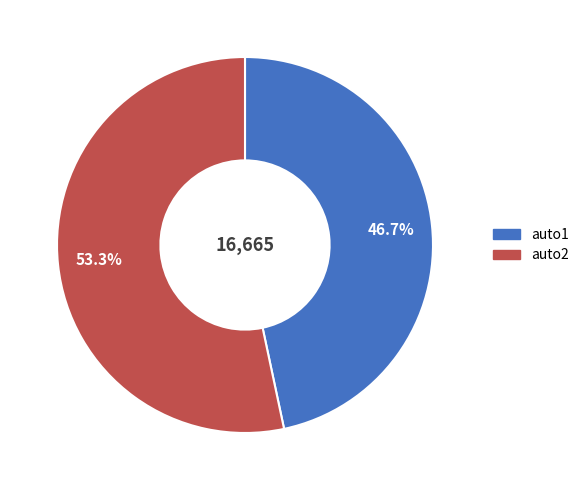

Is the sum of auto2 and auto1 greater than half?

Yes